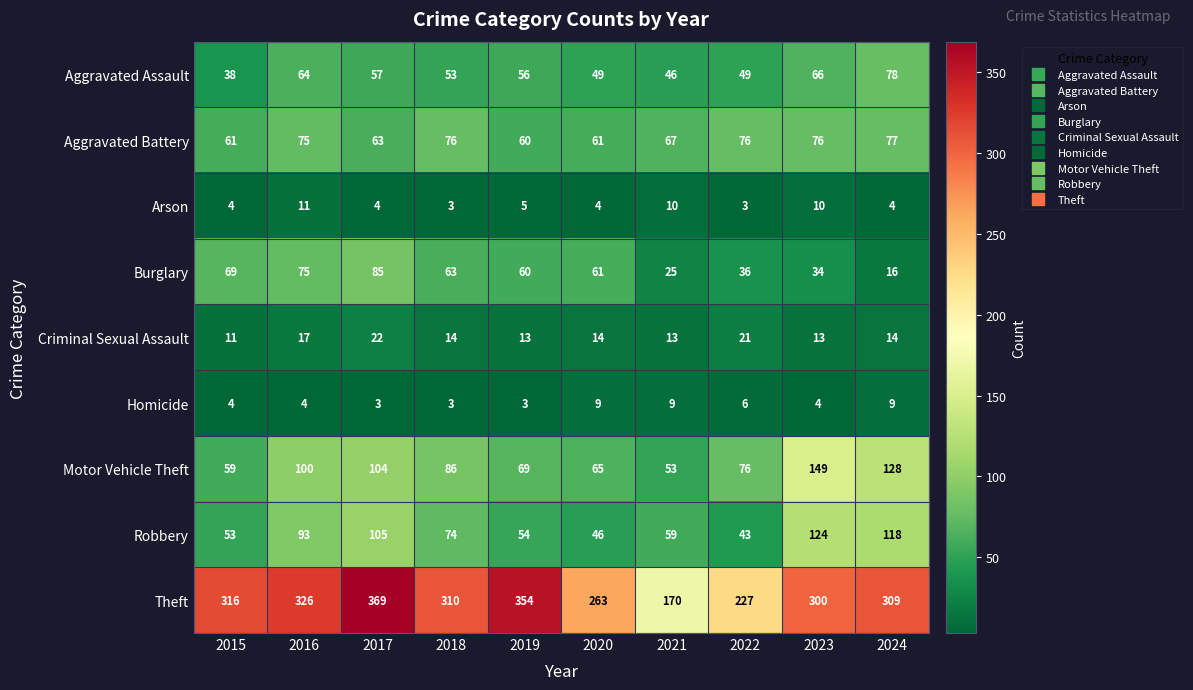

At which category is the sum across all series the highest?

2017